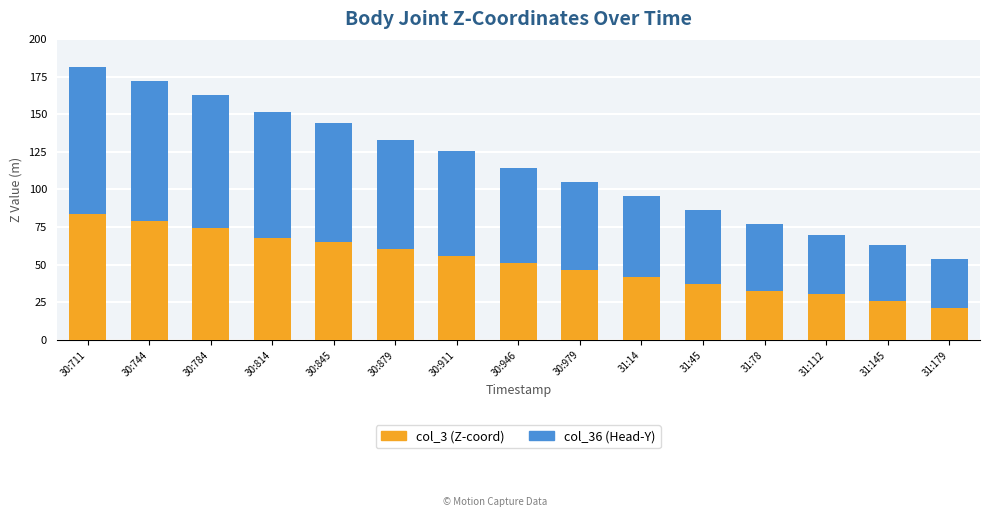

Does the chart contain stacked bars?

Yes